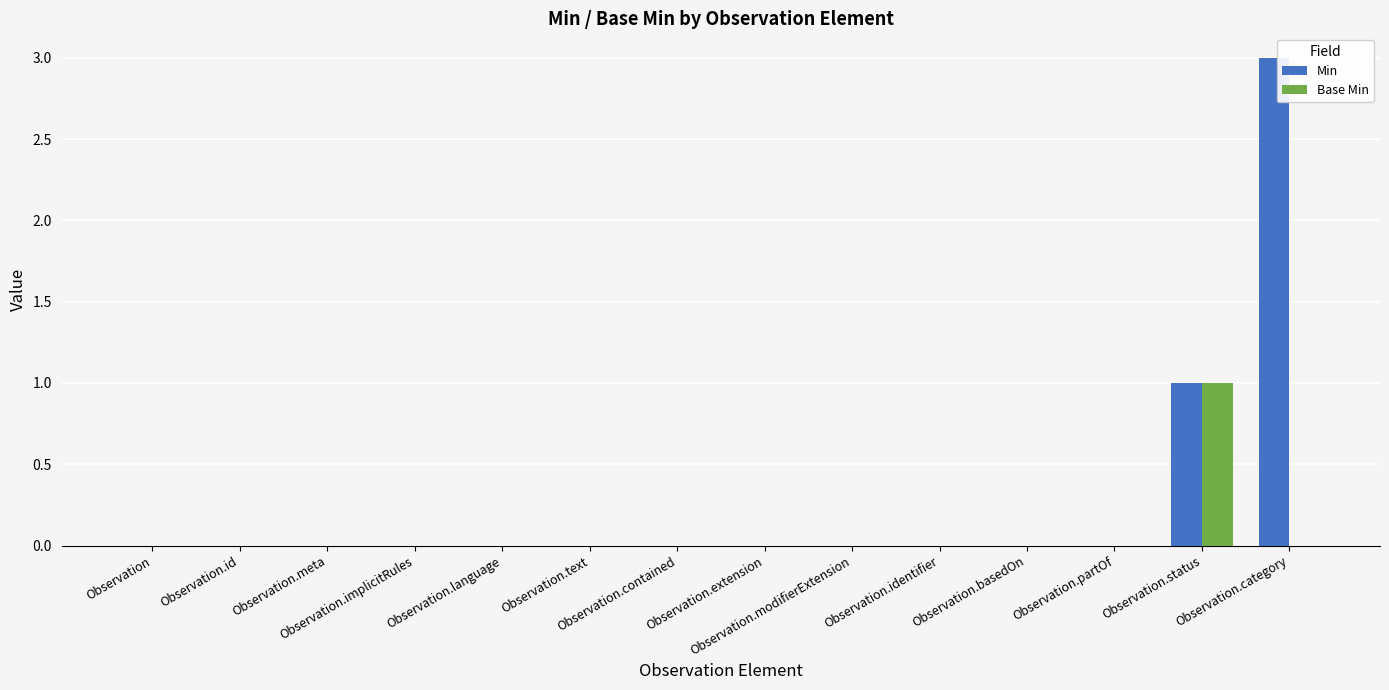

Count the number of categories in the chart.

14